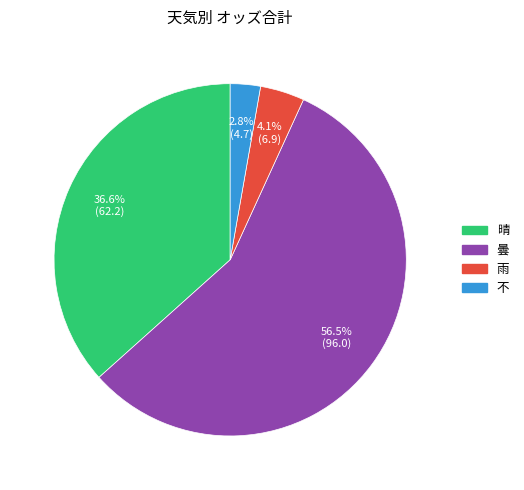

To the nearest percent, what is the difference between the largest and smallest slice percentages?

54%